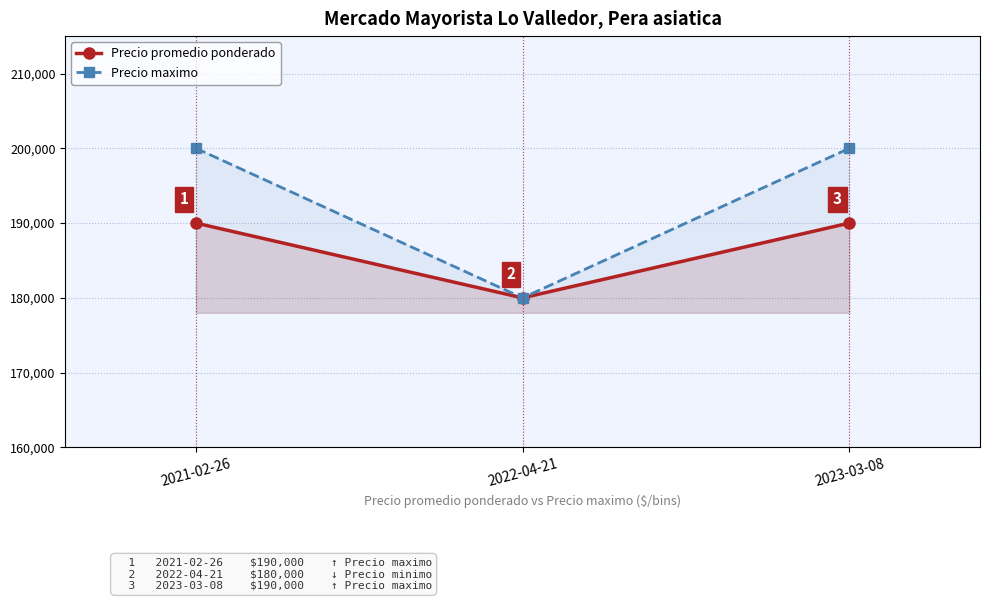

The Precio maximo series shows 299893 at 2021-02-26. True or false?

False